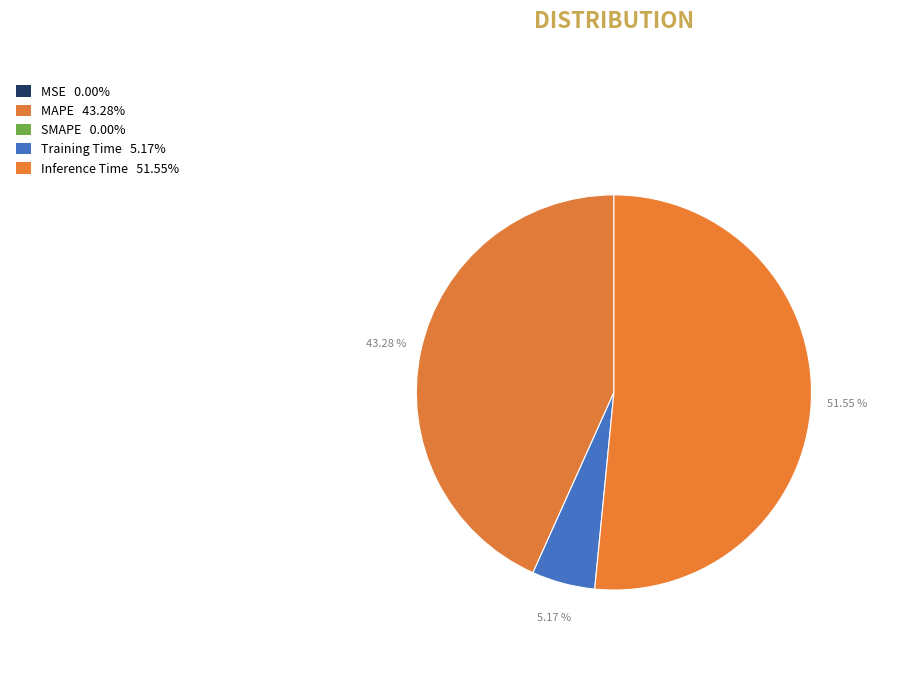

Which slice represents more than half of the pie?

Inference Time